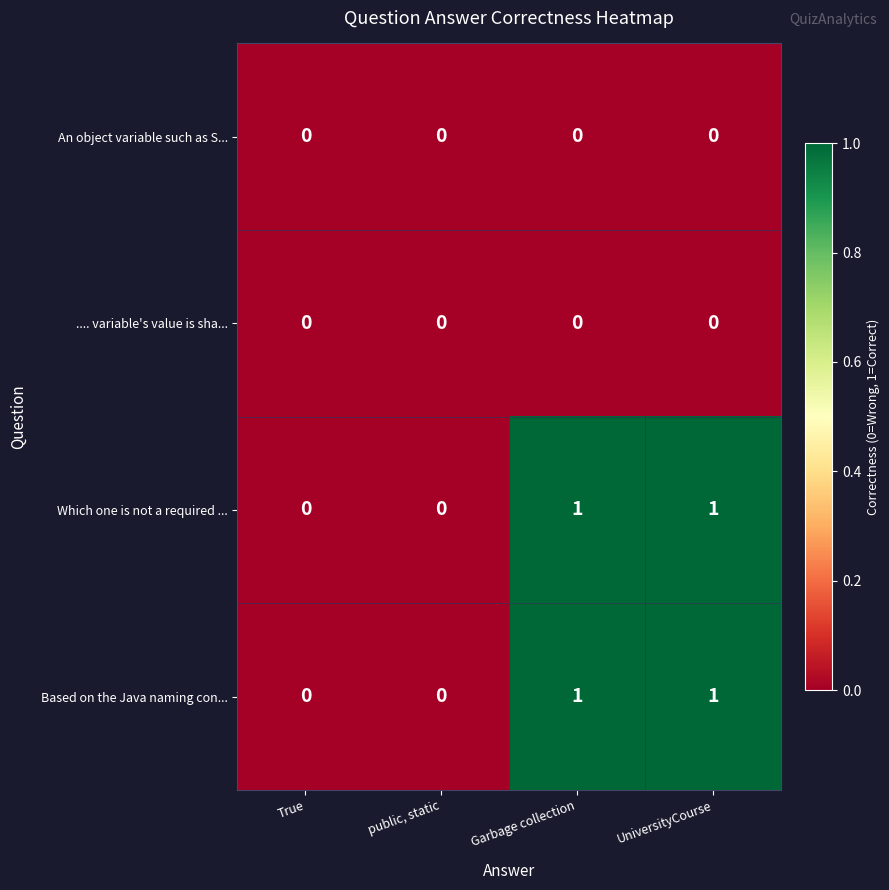

The value of An object variable such as S... at True is 0. True or false?

True